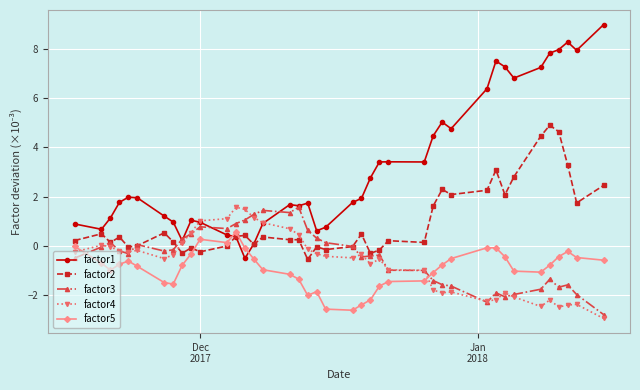

Count the number of categories in the chart.

40